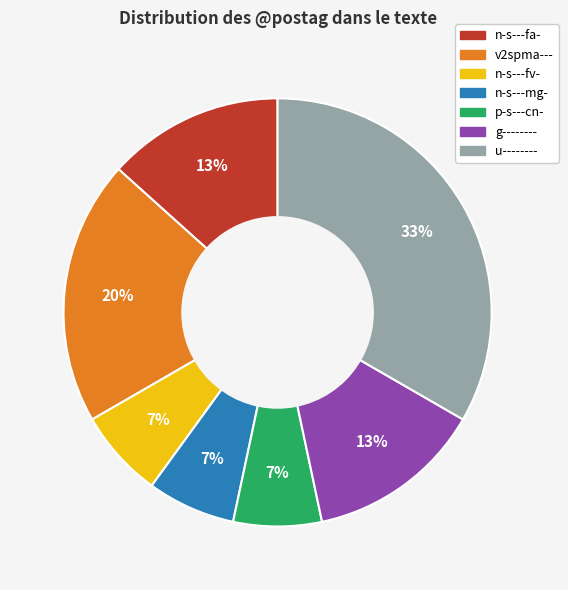

Which slice is the largest?

u--------